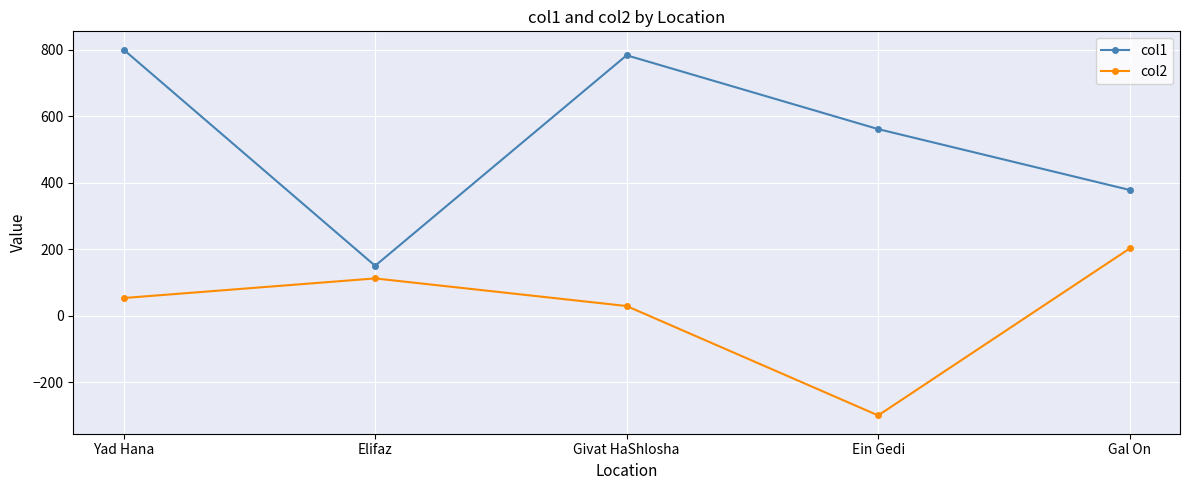

True or false: col2 and col1 cross at least once.

False